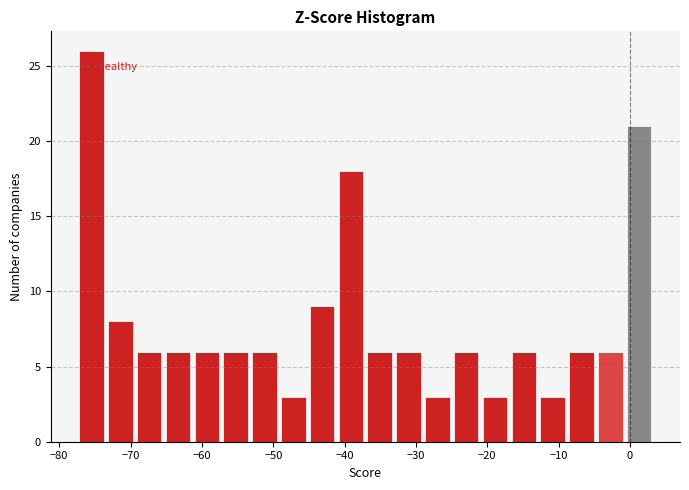

Over which range of the x-axis is the bar tallest?

-77 to -73